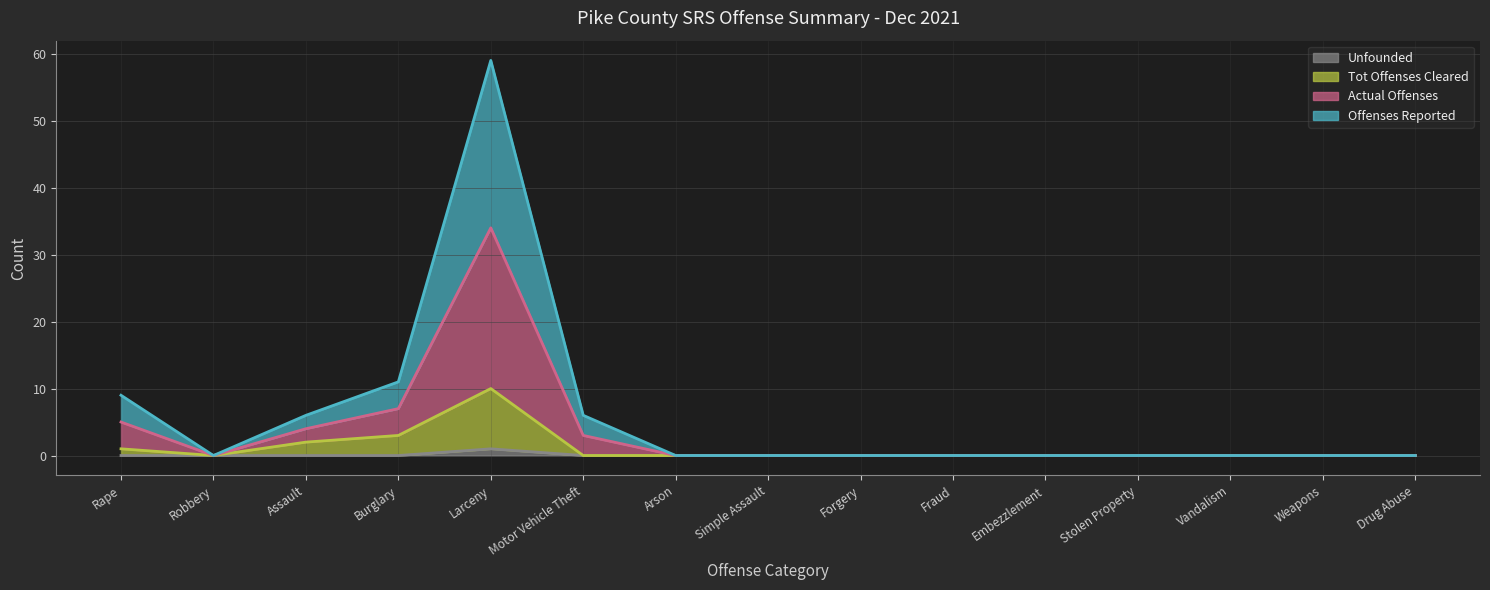

Is the value of Unfounded at Stolen Property greater than the value of Actual Offenses at Rape?

No